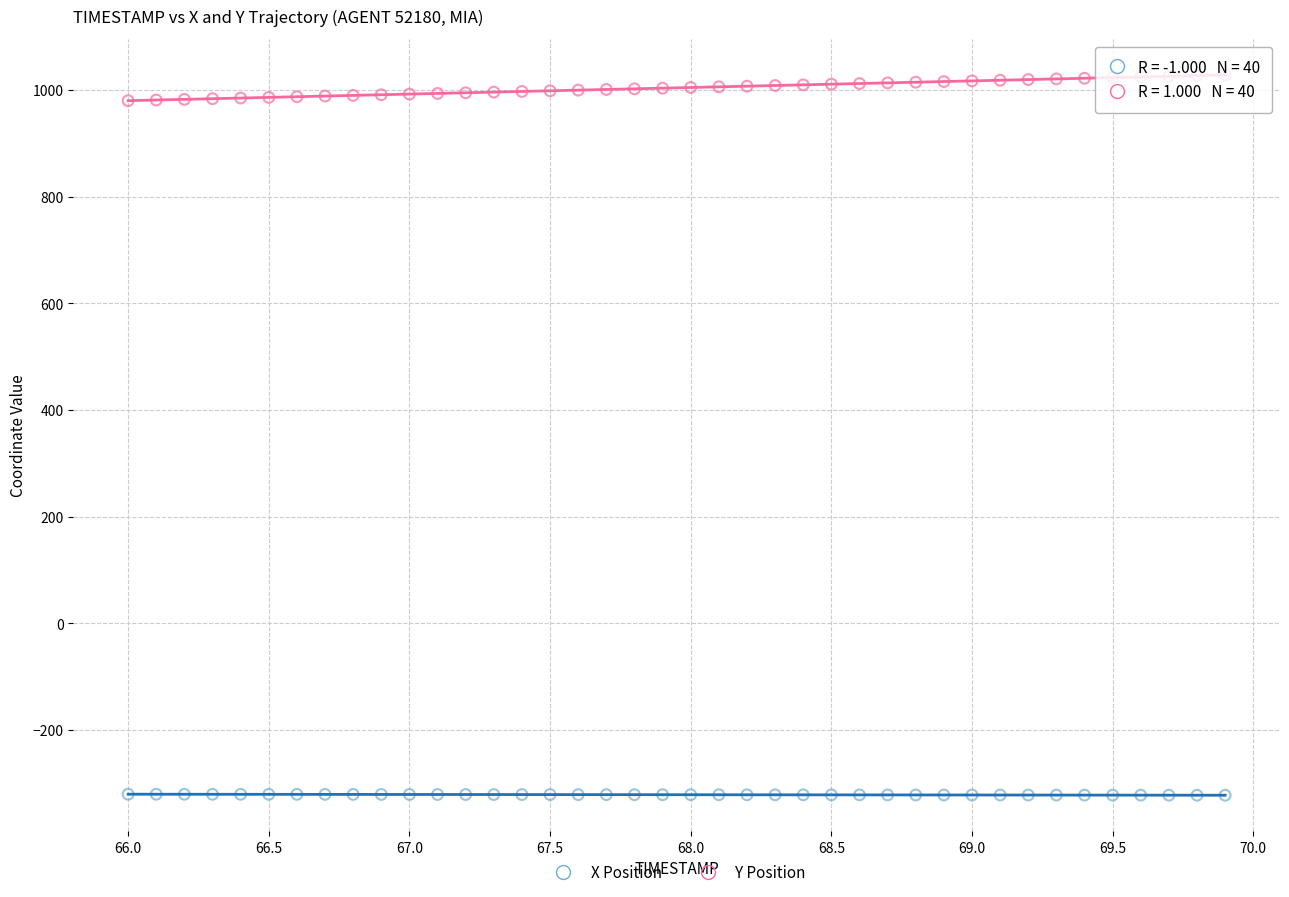

Which series contains the highest Y value?

Y Position